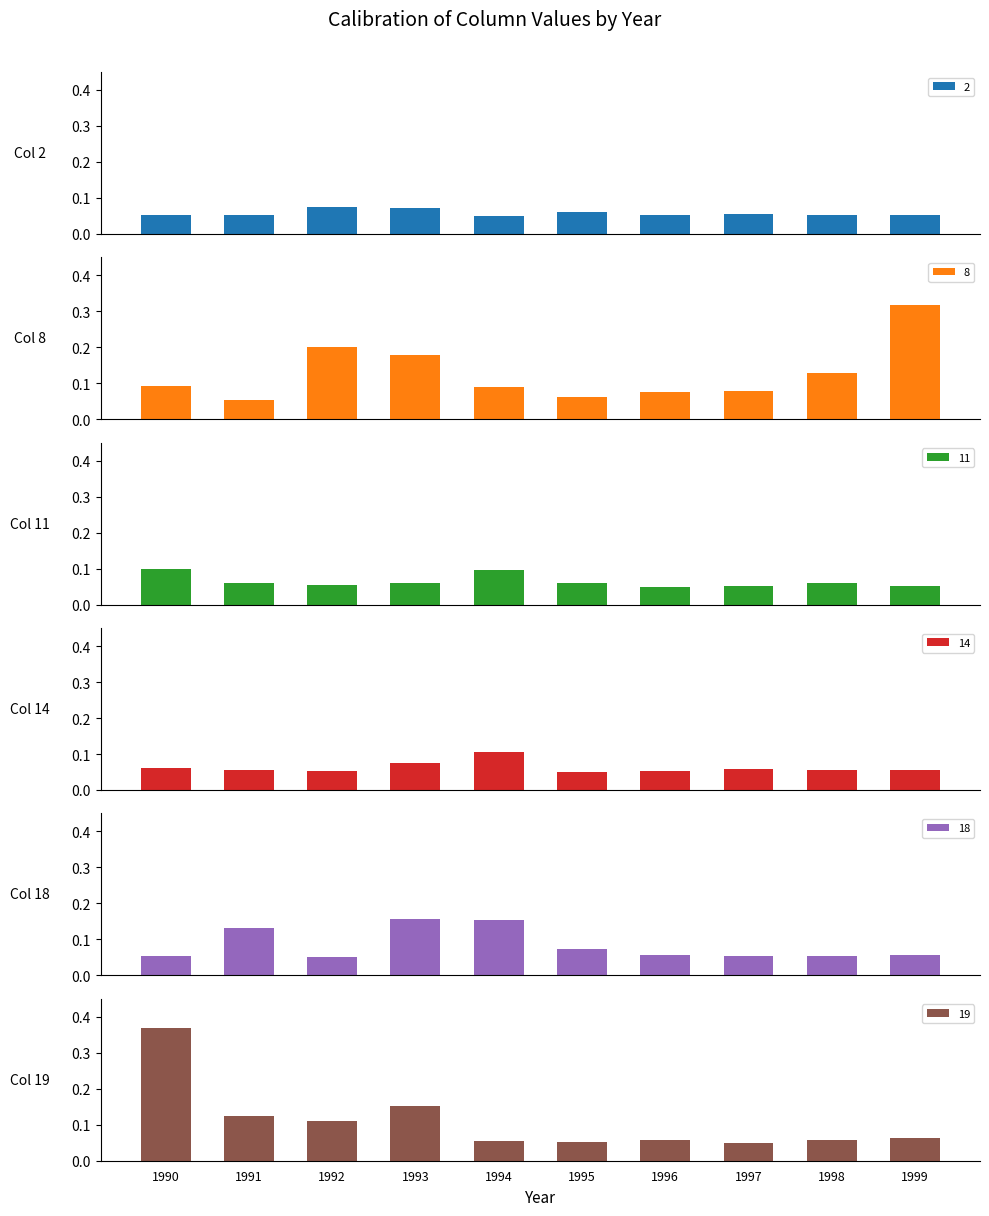

What is the sum of the 19 values at 1997 and 1993?

0.2